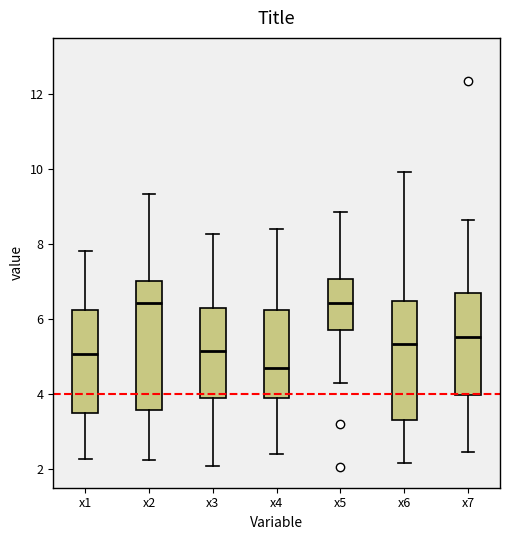

Reading left to right, transcribe this box plot: for each box, give where its median line is, the range the box spans, and where its two whiskers end, as read against the y-axis. The values are not printed on the chart, so give them approximately, as read against the axis.

x1: median 5.0, box 3.4 to 6.2, whiskers 2.2 to 7.8
x2: median 6.4, box 3.6 to 7.0, whiskers 2.2 to 9.4
x3: median 5.2, box 4.0 to 6.2, whiskers 2.0 to 8.2
x4: median 4.6, box 3.8 to 6.2, whiskers 2.4 to 8.4
x5: median 6.4, box 5.6 to 7.0, whiskers 4.4 to 8.8
x6: median 5.4, box 3.2 to 6.4, whiskers 2.2 to 10.0
x7: median 5.6, box 4.0 to 6.6, whiskers 2.4 to 8.6